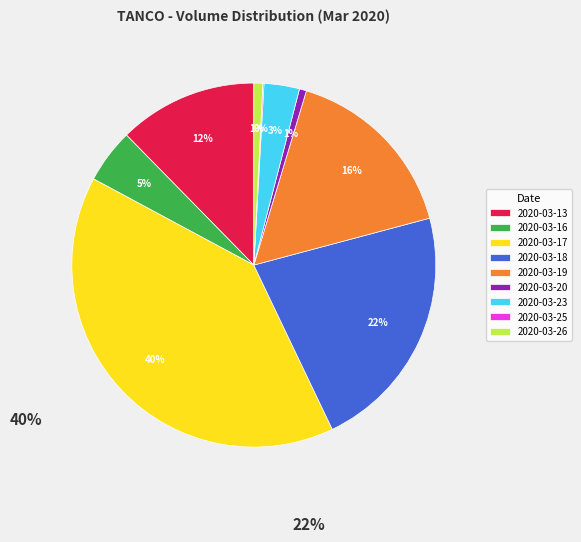

To the nearest percent, what portion does 2020-03-19 represent?

16%